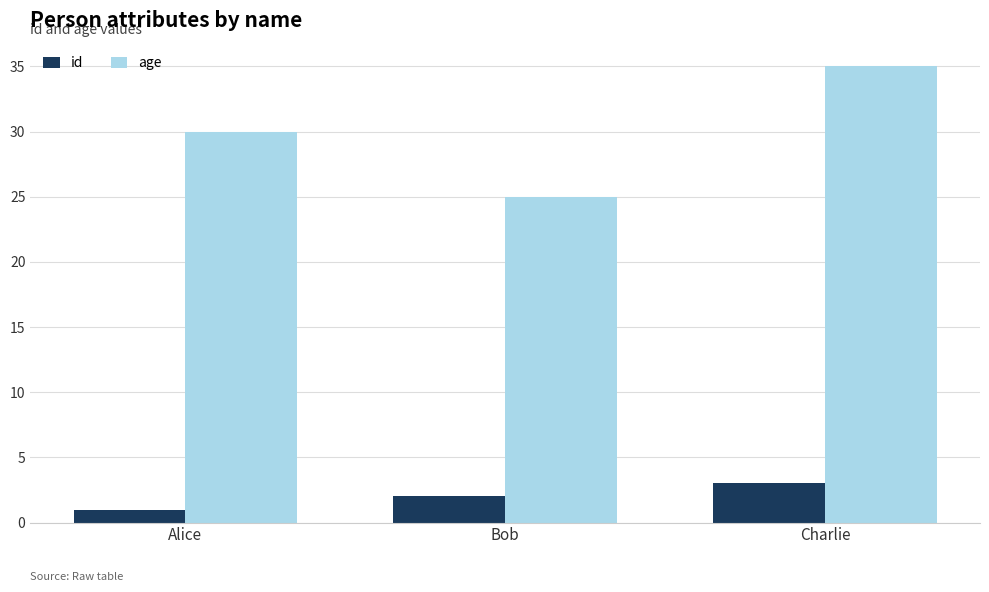

What is the smallest value displayed?

1